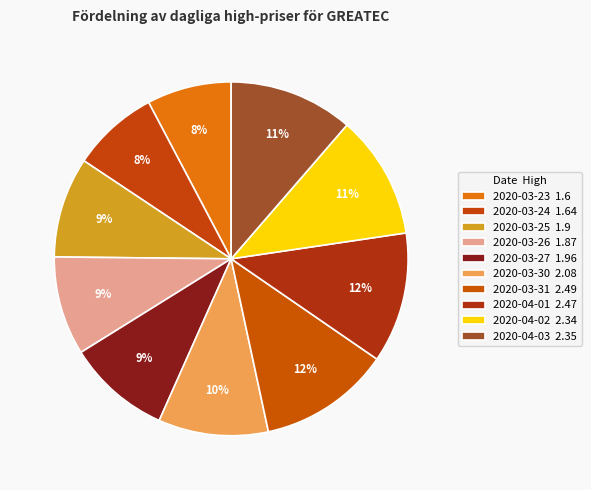

Does 2020-03-26 account for over 50% of the chart?

No